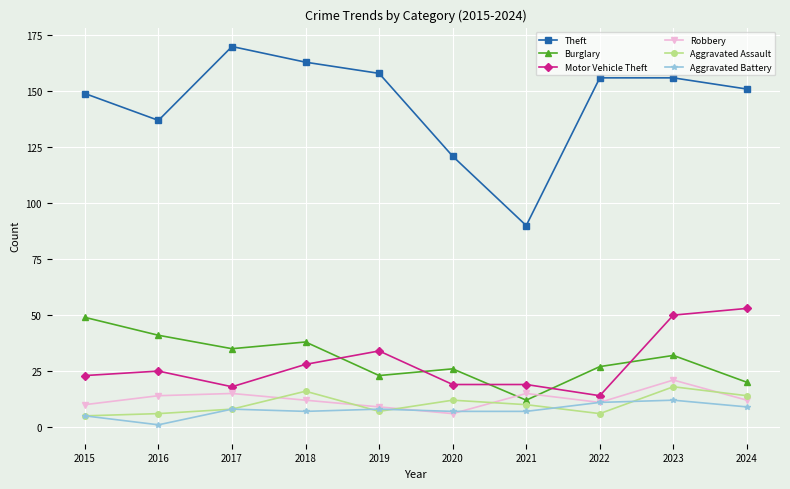

Is the value of Aggravated Assault at 2021 greater than the value of Burglary at 2024?

No